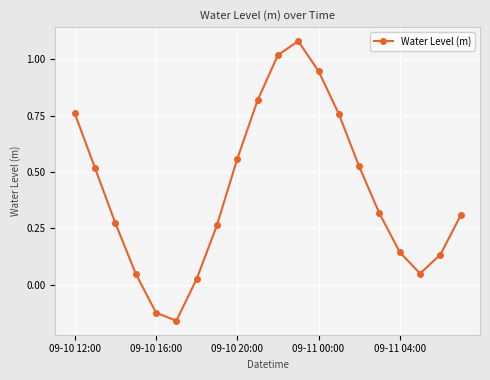

How many positive values are there?

18